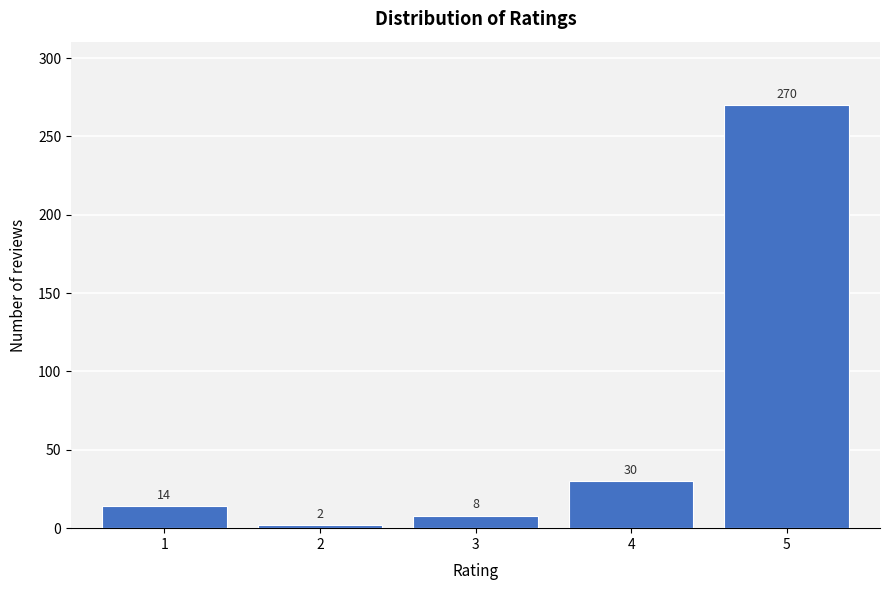

Reading left to right, extract all data points from this chart.

1=14	2=2	3=8	4=30	5=270